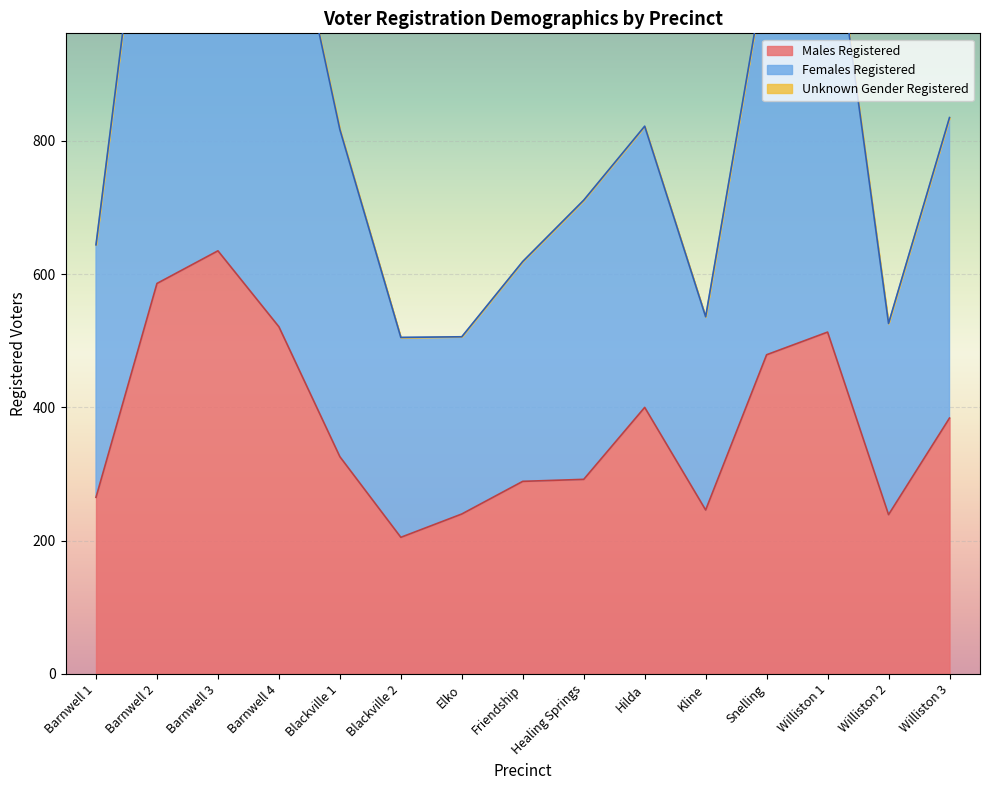

What position from the right is Hilda?

6